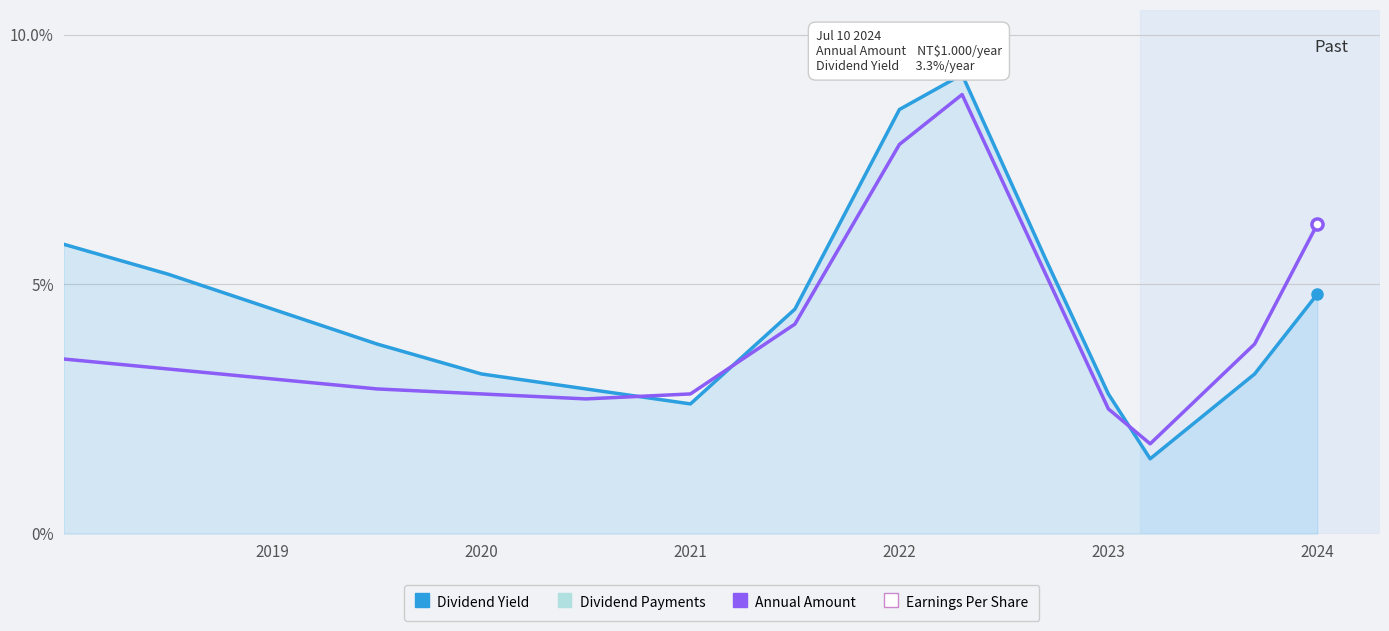

Reading right to left, list all the values displayed in this chart.

Dividend Yield: 4.8	3.2	1.5	2.8	5.5	9.2	8.5	4.5	2.6	2.9	3.2	3.8	4.5	5.2	5.8
Annual Amount: 6.2	3.8	1.8	2.5	5.2	8.8	7.8	4.2	2.8	2.7	2.8	2.9	3.1	3.3	3.5